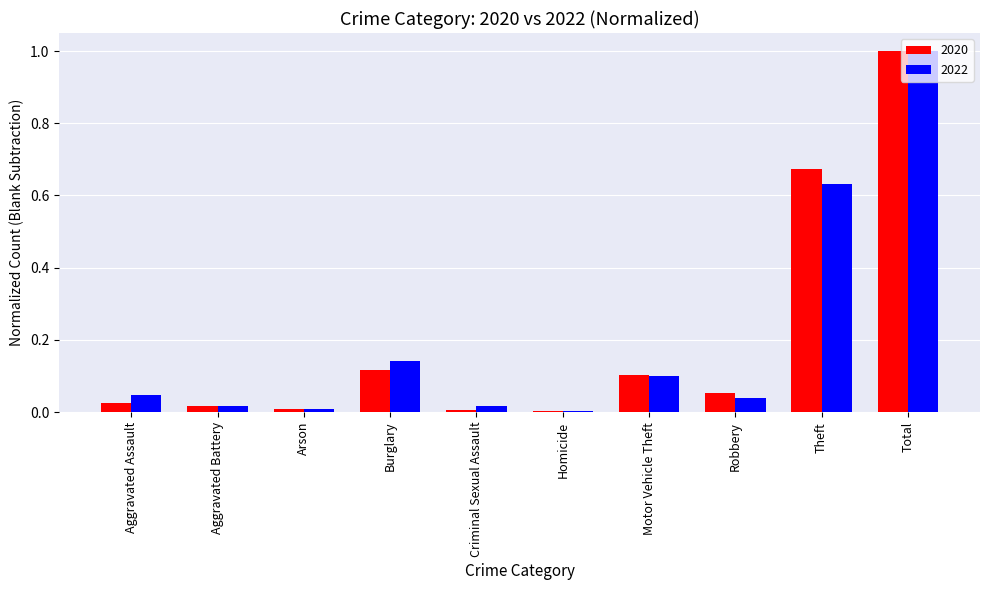

What is the sum of all 2022 values?

2.0